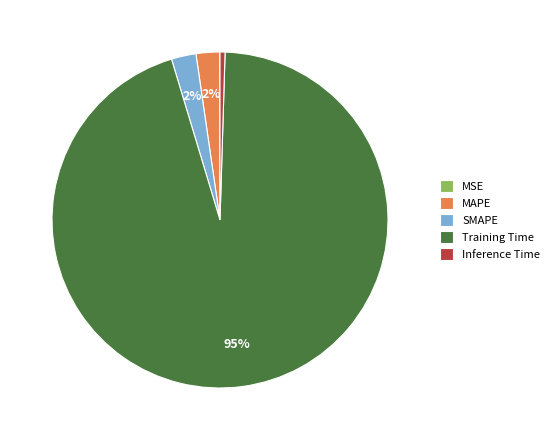

Is it true that SMAPE is 2% of the pie?

True